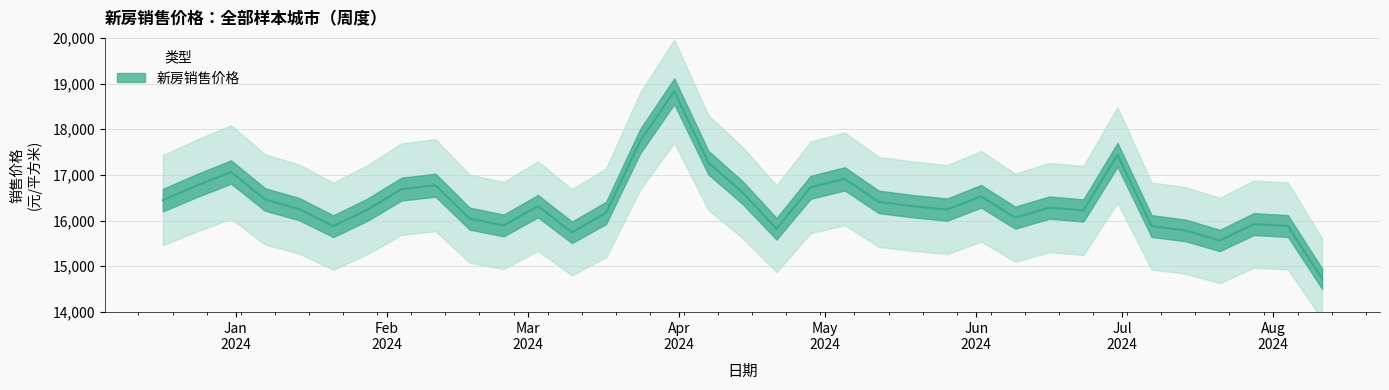

What is the value of the 12th point from the left?

16240.6